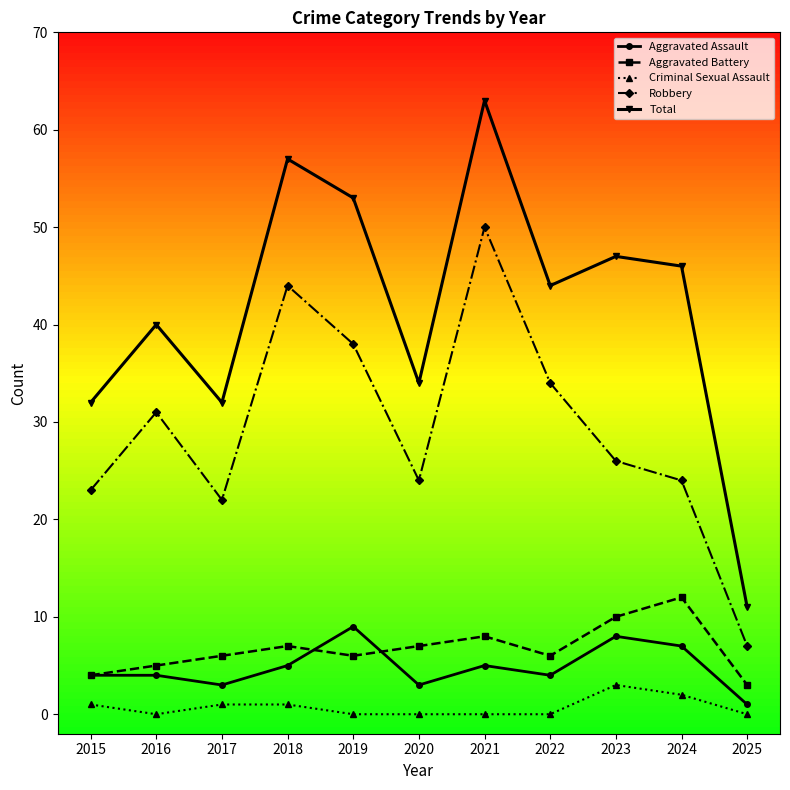

True or false: Robbery and Aggravated Assault cross at least once.

False